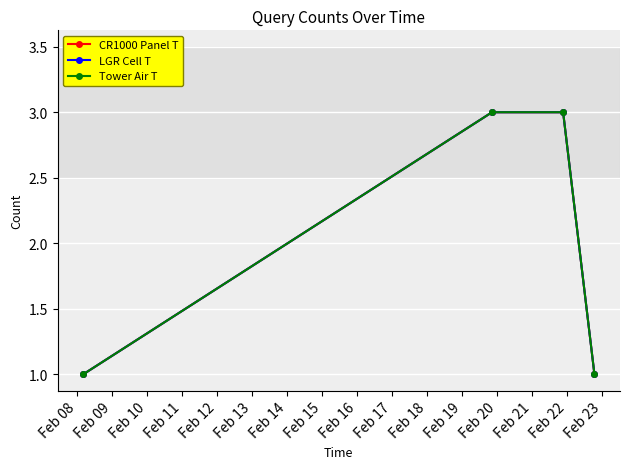

Does the chart have visible grid lines?

Yes